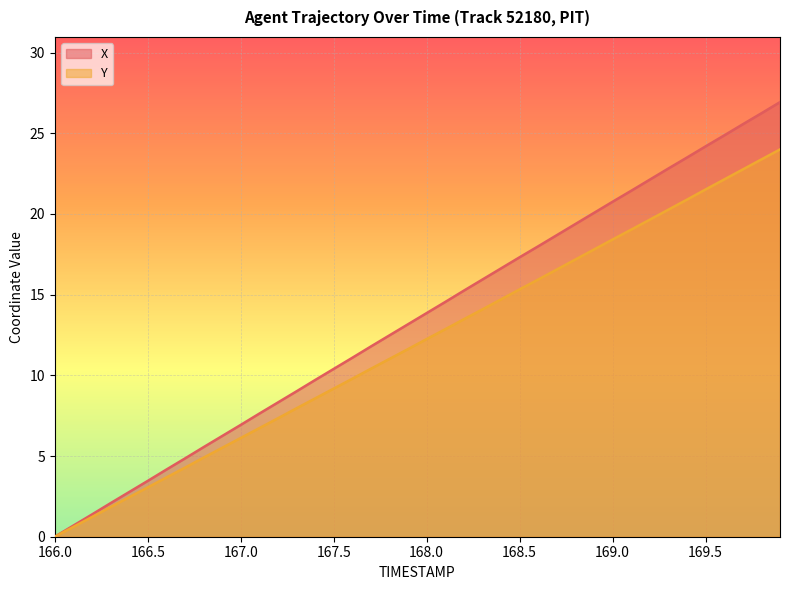

Is the value of Y at 167.9 greater than the value of X at 166.2?

Yes